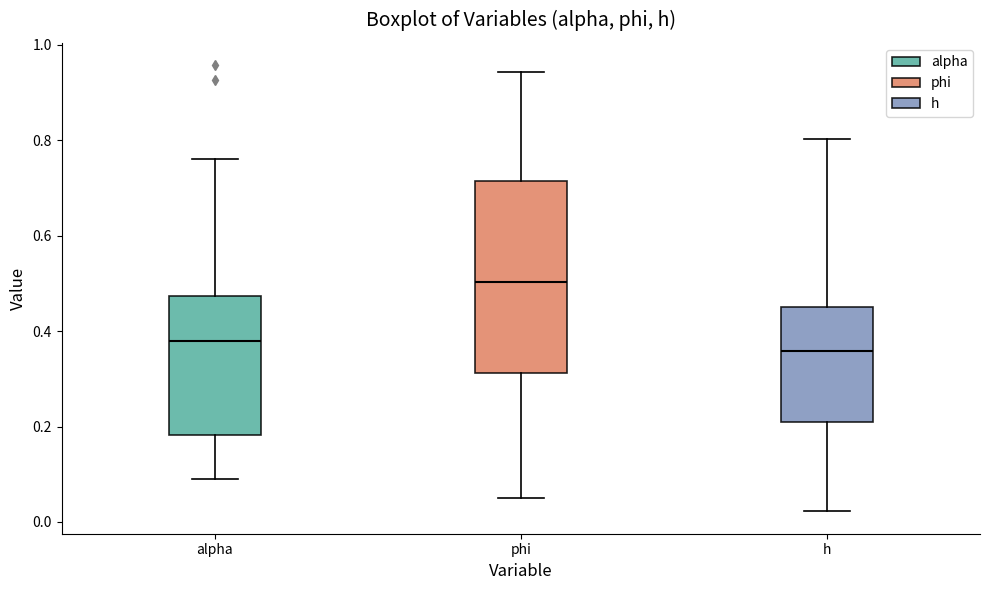

Where is the lower edge of the box for alpha on the y-axis? The values are not printed on the chart, so give them approximately, as read against the axis.

0.18